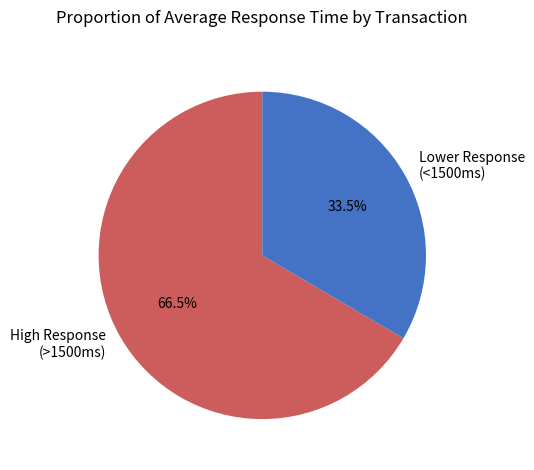

How much of the chart is everything except High Response (>1500ms)?

33.5%